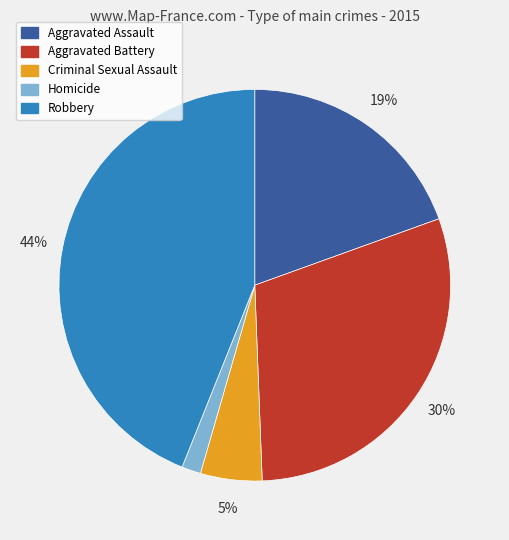

Is there any slice that represents more than half of the pie?

No